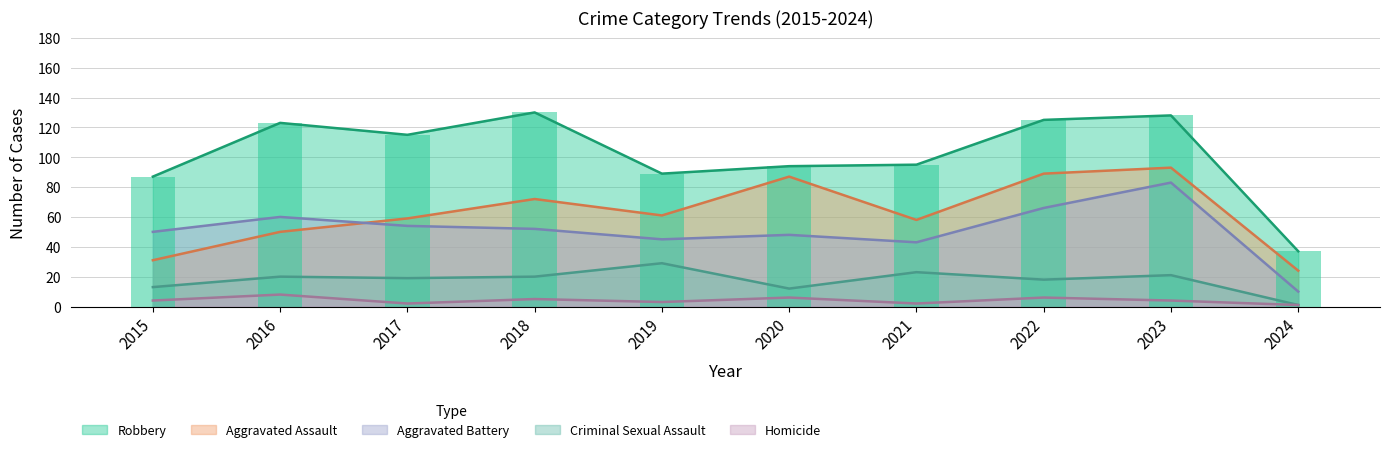

At how many categories does at least one series exceed 125?

2